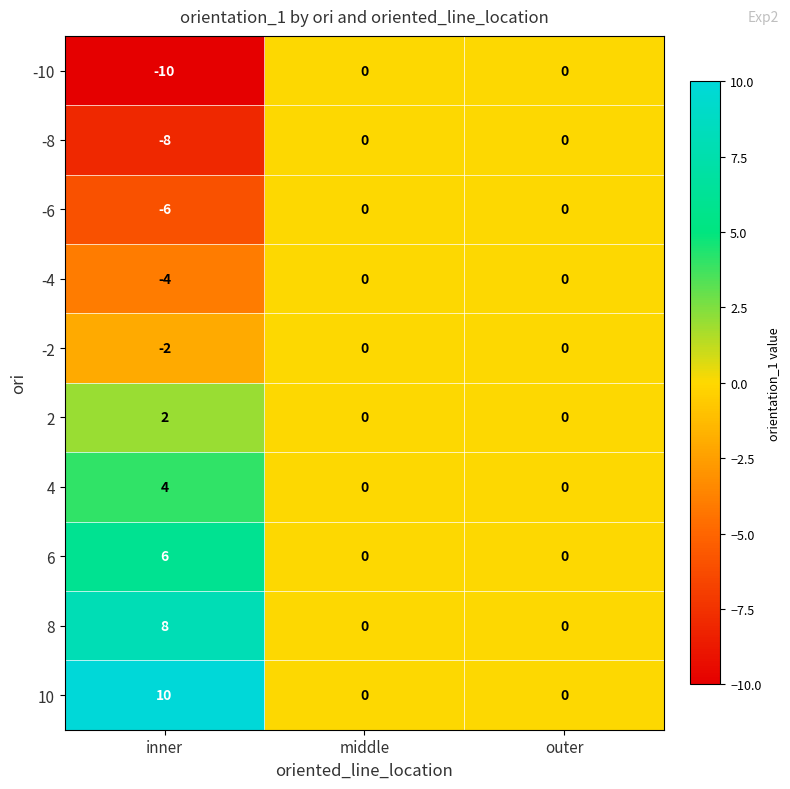

What is the maximum value shown in the chart?

10